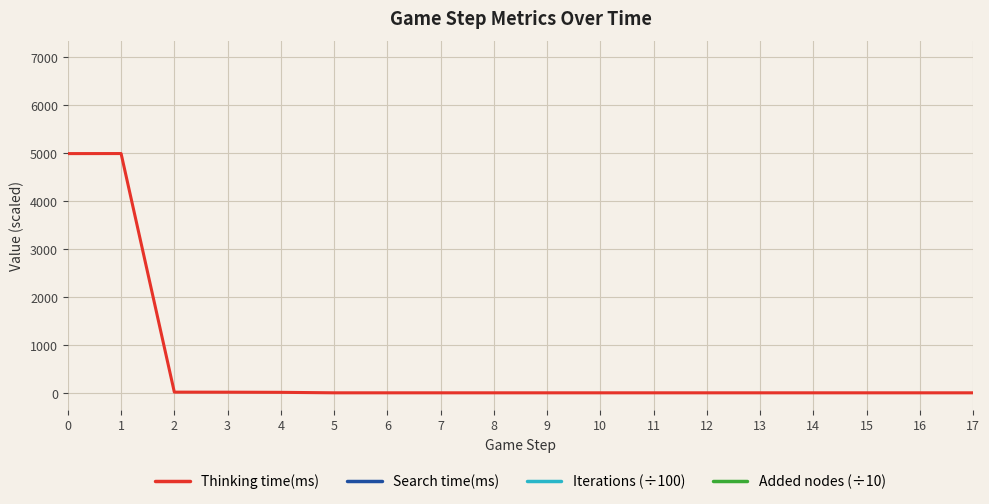

What are all the series names shown in the legend?

Thinking time(ms), Search time(ms), Iterations (÷100), Added nodes (÷10)